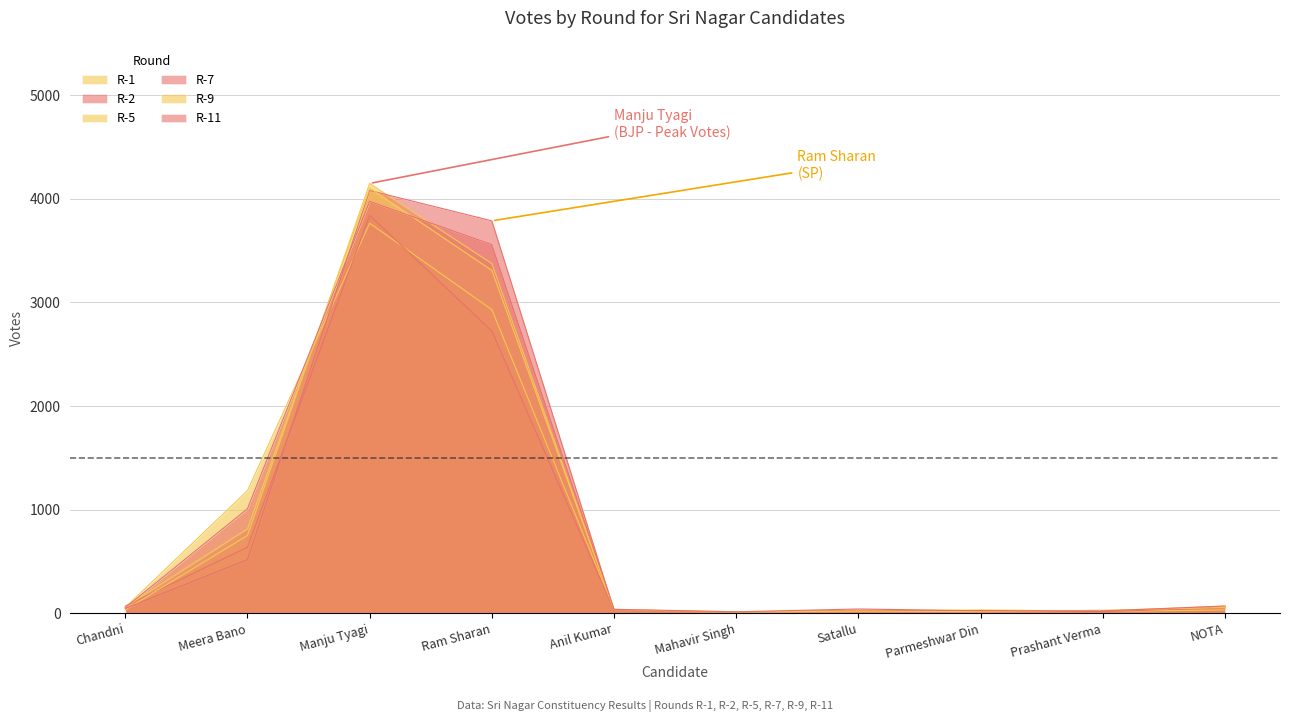

Reading left to right, what are all the values shown in this chart?

R-1: 57	1184	3765	2931	36	11	19	33	21	70
R-2: 70	638	3841	2724	29	9	20	25	19	54
R-5: 34	752	4149	3376	32	9	24	25	18	33
R-7: 47	518	4081	3788	30	13	29	26	17	57
R-9: 62	816	4105	3310	36	15	23	17	30	56
R-11: 55	1009	3975	3558	39	15	42	25	23	71